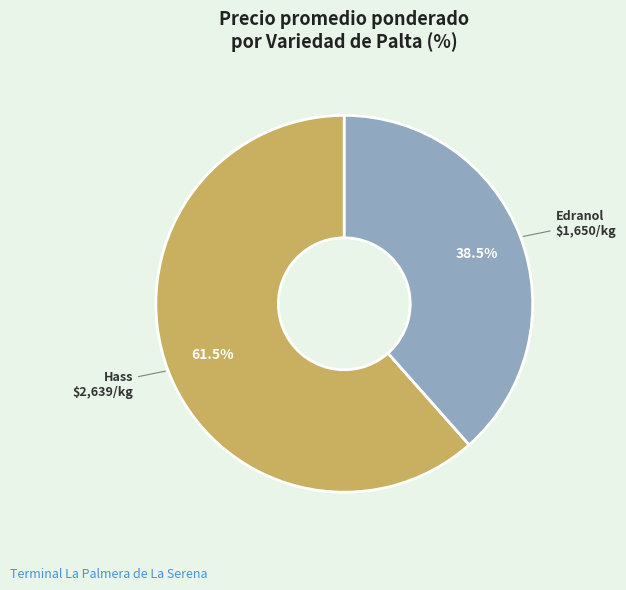

Is there any slice that represents more than half of the pie?

Yes